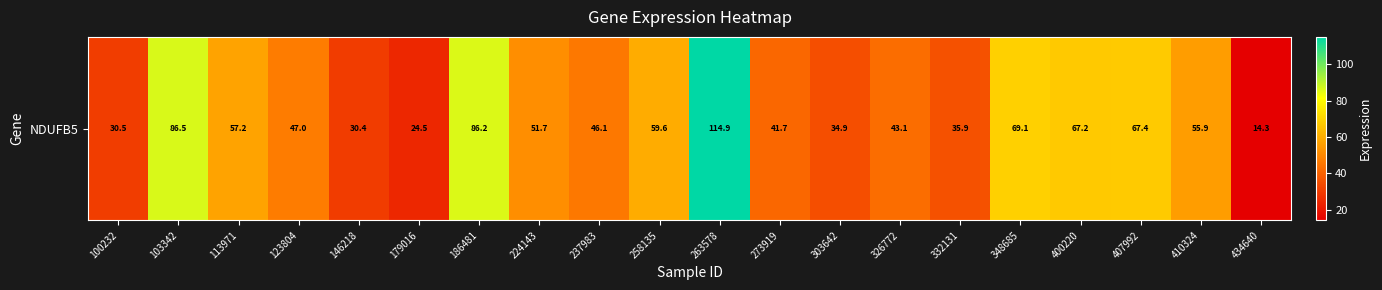

Approximately how many times larger is the value at 103342 compared to 224143?

1.7